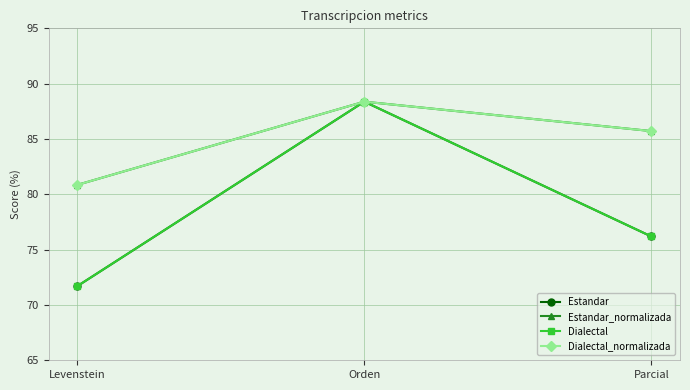

Read the Dialectal_normalizada value at Levenstein.

80.9